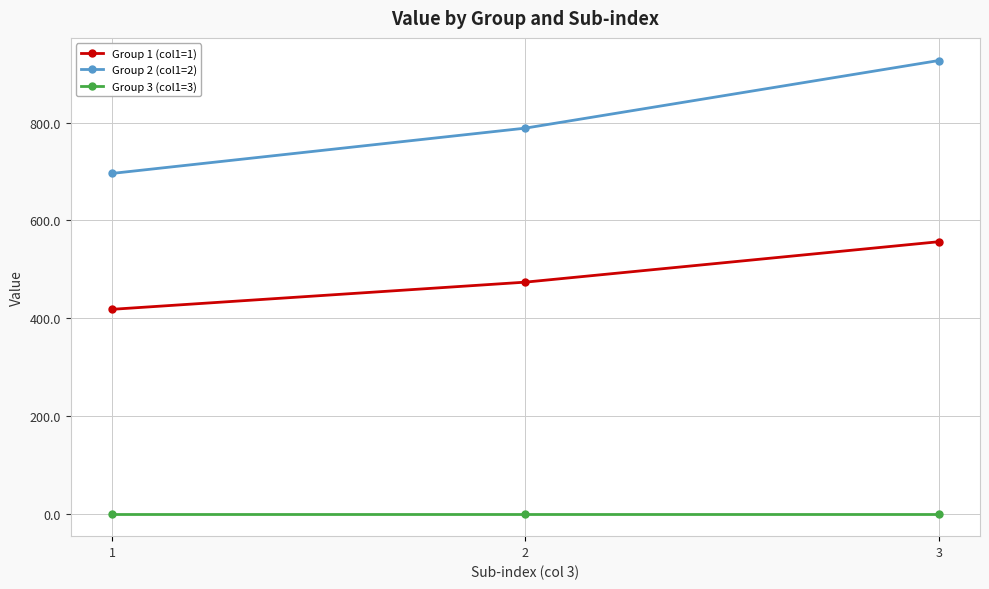

What is the total value across all series at 1?

1114.1